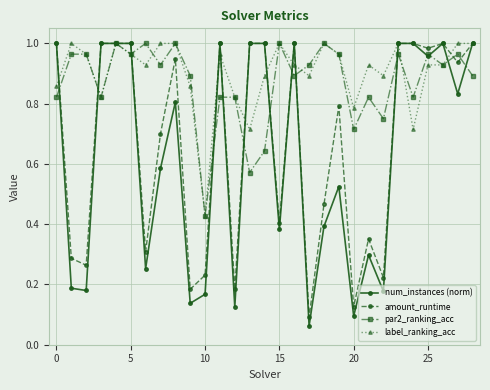

What are all the series names shown in the legend?

num_instances (norm), amount_runtime, par2_ranking_acc, label_ranking_acc